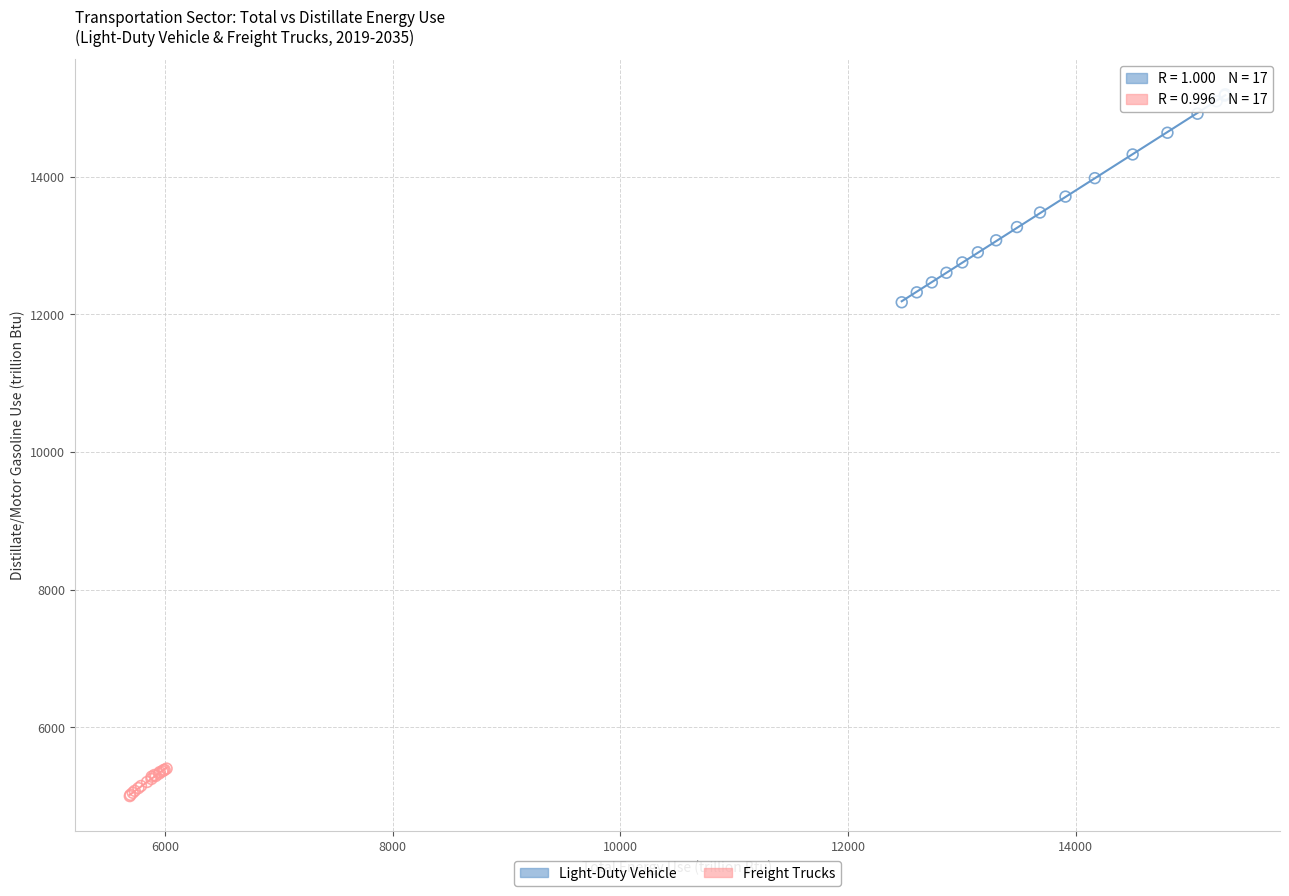

Which series has the widest spread of Y values?

Light-Duty Vehicle